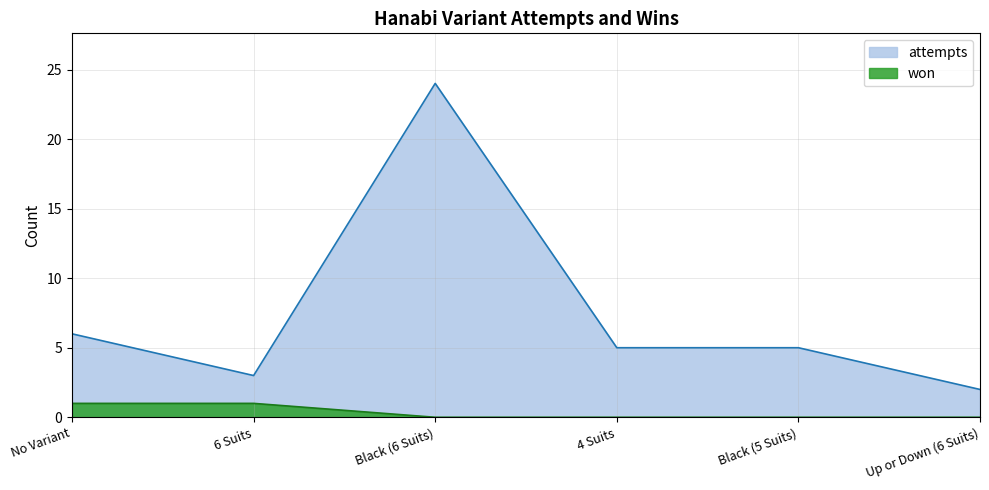

What is the value of the attempts point at the 5th from the left?

5